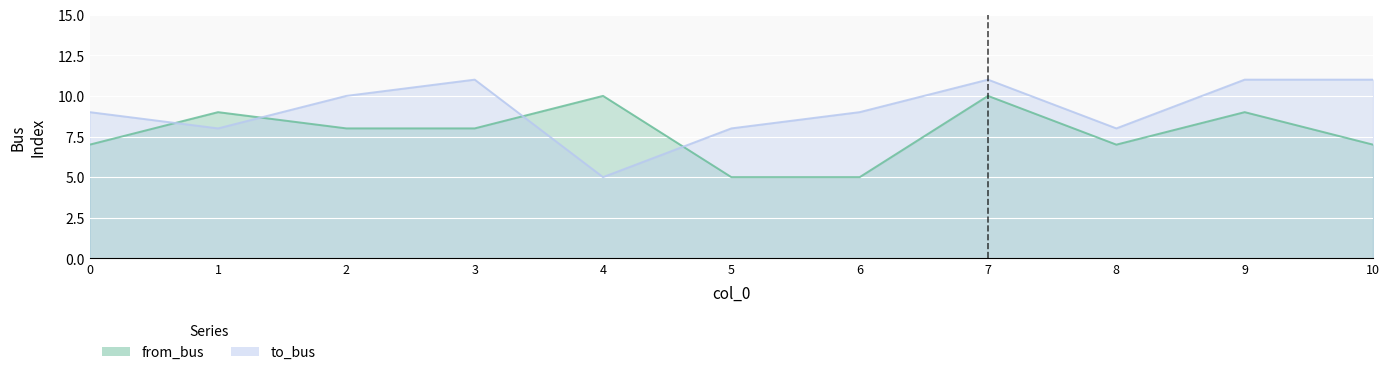

What is the value of the from_bus point at the 3rd from the left?

8